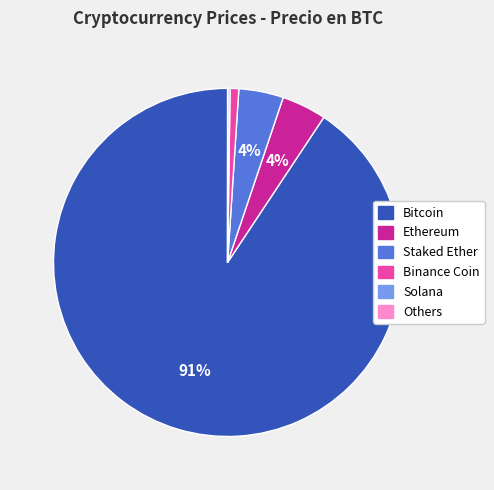

Which slice is the largest?

Bitcoin